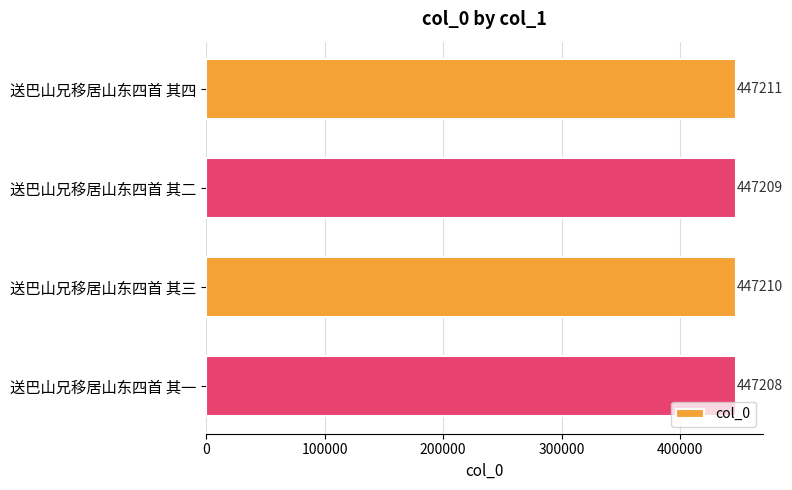

True or false: the data shows 447211 at 送巴山兄移居山东四首 其四.

True